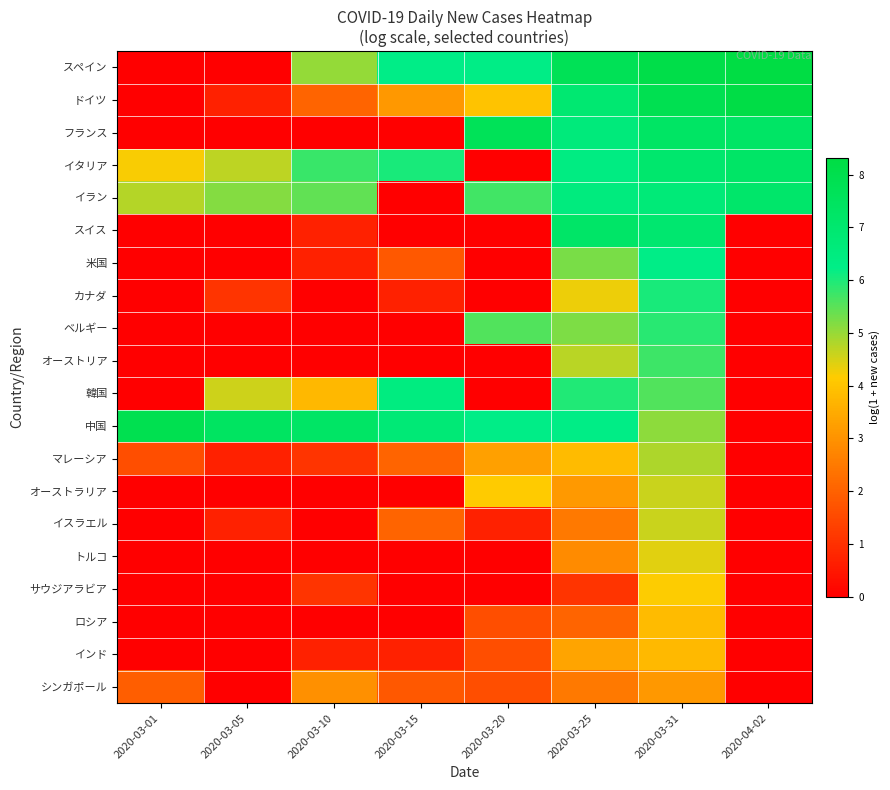

Reading left to right, extract all data points from this chart.

スペイン: 2020-03-01=0.0	2020-03-05=0.0	2020-03-10=5.0	2020-03-15=6.2	2020-03-20=6.3	2020-03-25=7.8	2020-03-31=8.1	2020-04-02=8.3
ドイツ: 2020-03-01=0.0	2020-03-05=0.7	2020-03-10=2.1	2020-03-15=3.1	2020-03-20=4.0	2020-03-25=6.9	2020-03-31=7.9	2020-04-02=8.2
フランス: 2020-03-01=0.0	2020-03-05=0.0	2020-03-10=0.0	2020-03-15=0.0	2020-03-20=7.7	2020-03-25=6.6	2020-03-31=7.3	2020-04-02=7.3
イタリア: 2020-03-01=4.2	2020-03-05=4.7	2020-03-10=5.8	2020-03-15=6.0	2020-03-20=0.0	2020-03-25=6.4	2020-03-31=7.0	2020-04-02=7.3
イラン: 2020-03-01=4.8	2020-03-05=5.2	2020-03-10=5.4	2020-03-15=0.0	2020-03-20=5.7	2020-03-25=6.5	2020-03-31=6.7	2020-04-02=7.1
スイス: 2020-03-01=0.0	2020-03-05=0.0	2020-03-10=0.7	2020-03-15=0.0	2020-03-20=0.0	2020-03-25=7.2	2020-03-31=7.0	2020-04-02=0.0
米国: 2020-03-01=0.0	2020-03-05=0.0	2020-03-10=0.7	2020-03-15=1.8	2020-03-20=0.0	2020-03-25=5.2	2020-03-31=6.3	2020-04-02=0.0
カナダ: 2020-03-01=0.0	2020-03-05=1.1	2020-03-10=0.0	2020-03-15=0.7	2020-03-20=0.0	2020-03-25=4.3	2020-03-31=6.0	2020-04-02=0.0
ベルギー: 2020-03-01=0.0	2020-03-05=0.0	2020-03-10=0.0	2020-03-15=0.0	2020-03-20=5.6	2020-03-25=5.2	2020-03-31=5.9	2020-04-02=0.0
オーストリア: 2020-03-01=0.0	2020-03-05=0.0	2020-03-10=0.0	2020-03-15=0.0	2020-03-20=0.0	2020-03-25=4.7	2020-03-31=5.7	2020-04-02=0.0
韓国: 2020-03-01=0.0	2020-03-05=4.6	2020-03-10=3.7	2020-03-15=6.4	2020-03-20=0.0	2020-03-25=6.0	2020-03-31=5.6	2020-04-02=0.0
中国: 2020-03-01=7.9	2020-03-05=7.4	2020-03-10=7.3	2020-03-15=6.8	2020-03-20=6.2	2020-03-25=6.3	2020-03-31=5.1	2020-04-02=0.0
マレーシア: 2020-03-01=1.6	2020-03-05=0.7	2020-03-10=1.1	2020-03-15=2.1	2020-03-20=3.3	2020-03-25=3.8	2020-03-31=4.8	2020-04-02=0.0
オーストラリア: 2020-03-01=0.0	2020-03-05=0.0	2020-03-10=0.0	2020-03-15=0.0	2020-03-20=4.1	2020-03-25=3.1	2020-03-31=4.6	2020-04-02=0.0
イスラエル: 2020-03-01=0.0	2020-03-05=0.7	2020-03-10=0.0	2020-03-15=2.1	2020-03-20=0.7	2020-03-25=2.5	2020-03-31=4.6	2020-04-02=0.0
トルコ: 2020-03-01=0.0	2020-03-05=0.0	2020-03-10=0.0	2020-03-15=0.0	2020-03-20=0.0	2020-03-25=2.8	2020-03-31=4.4	2020-04-02=0.0
サウジアラビア: 2020-03-01=0.0	2020-03-05=0.0	2020-03-10=1.1	2020-03-15=0.0	2020-03-20=0.0	2020-03-25=1.1	2020-03-31=4.2	2020-04-02=0.0
ロシア: 2020-03-01=0.0	2020-03-05=0.0	2020-03-10=0.0	2020-03-15=0.0	2020-03-20=1.6	2020-03-25=2.1	2020-03-31=3.8	2020-04-02=0.0
インド: 2020-03-01=0.0	2020-03-05=0.0	2020-03-10=0.7	2020-03-15=0.7	2020-03-20=1.6	2020-03-25=3.4	2020-03-31=3.8	2020-04-02=0.0
シンガポール: 2020-03-01=1.9	2020-03-05=0.0	2020-03-10=2.9	2020-03-15=1.8	2020-03-20=1.6	2020-03-25=2.5	2020-03-31=3.1	2020-04-02=0.0